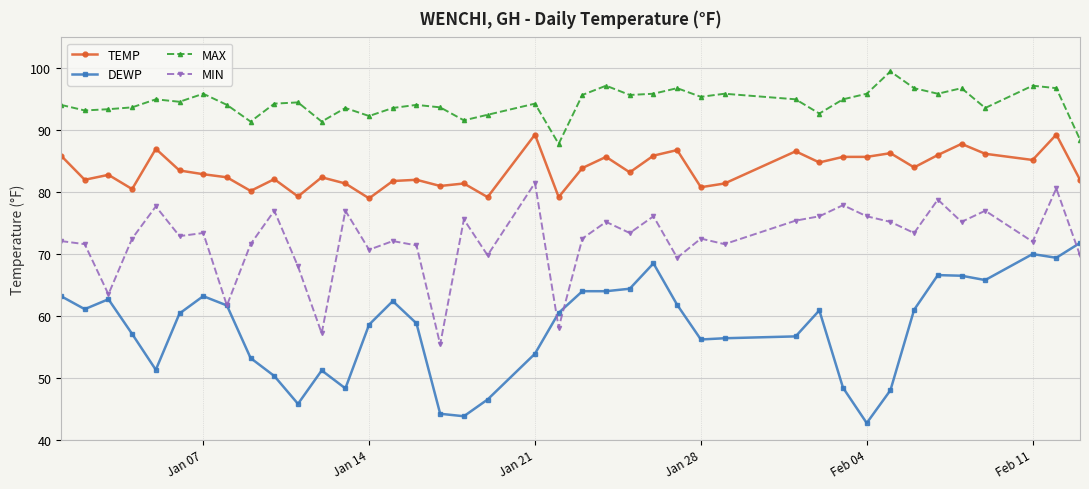

How many lines are shown in the chart?

4